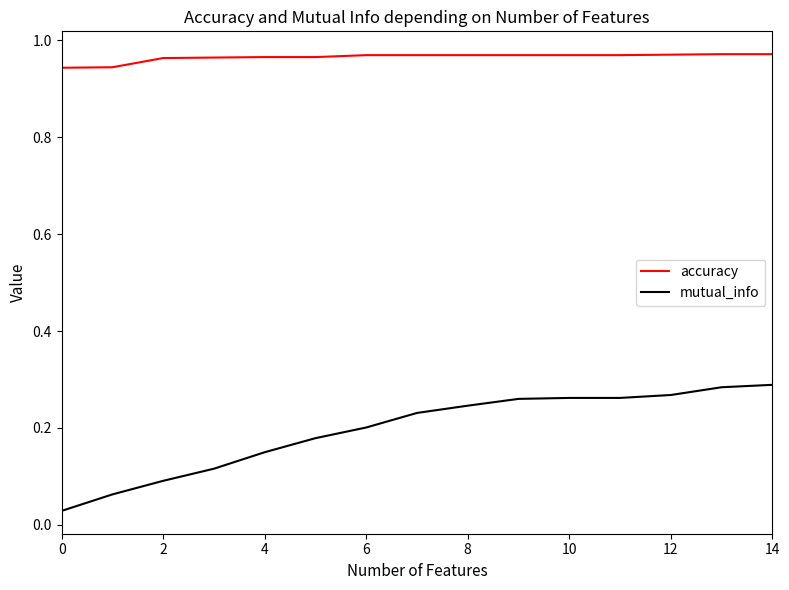

True or false: mutual_info and accuracy intersect in this chart.

False